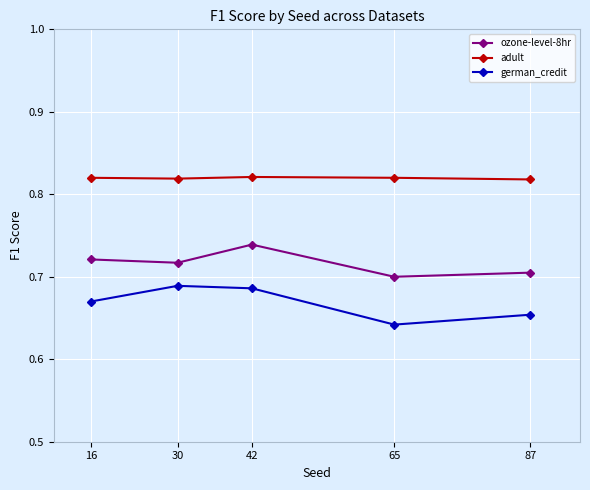

At which label does ozone-level-8hr reach its peak?

42